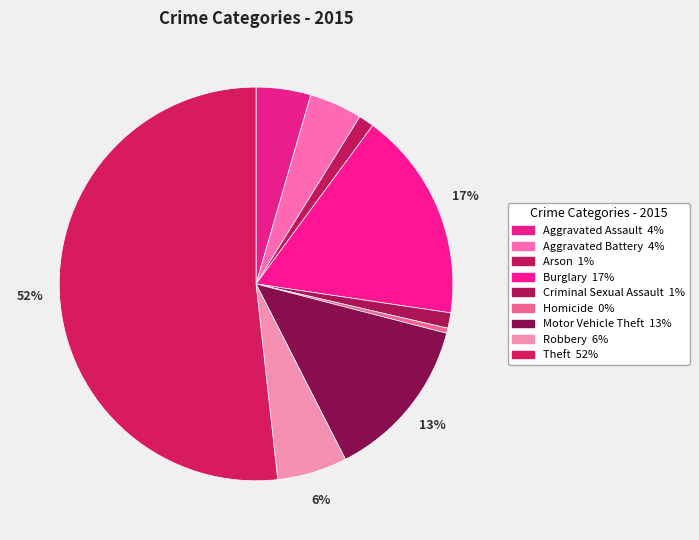

Combined, do Burglary and Homicide account for over 50%?

No